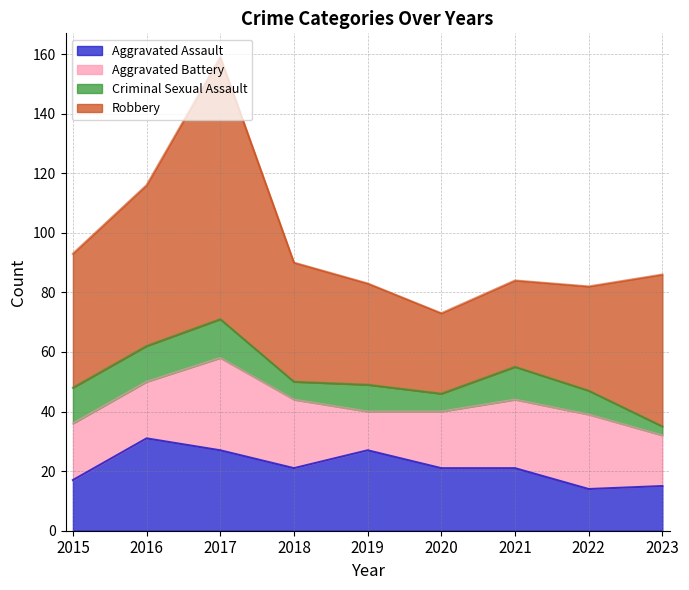

How many lines are shown in the chart?

4